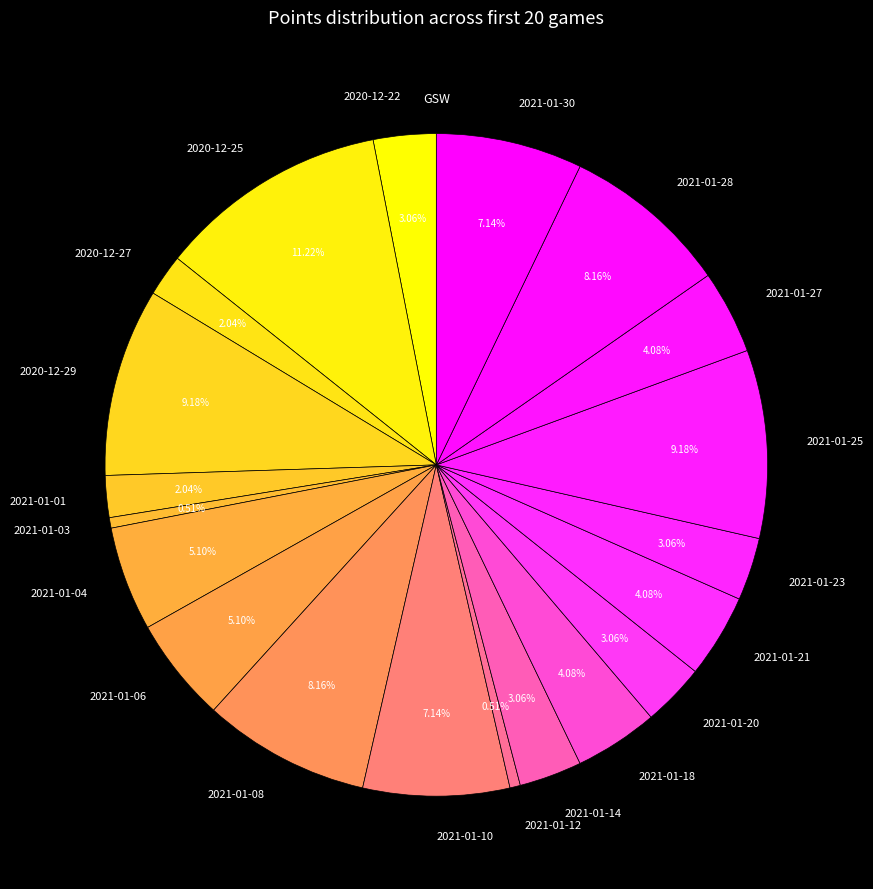

Count the number of slices in the pie.

20